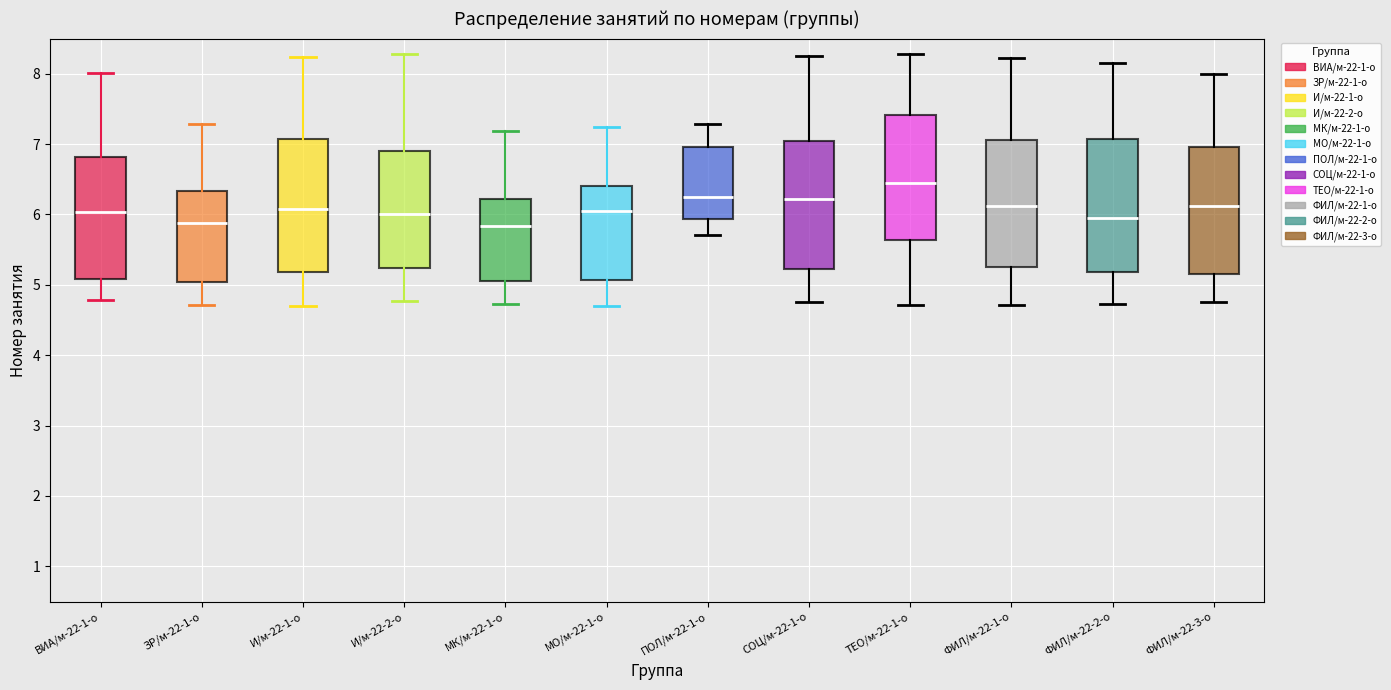

Where does the lower whisker of the box for МК/м-22-1-о end on the y-axis? The values are not printed on the chart, so give them approximately, as read against the axis.

4.7